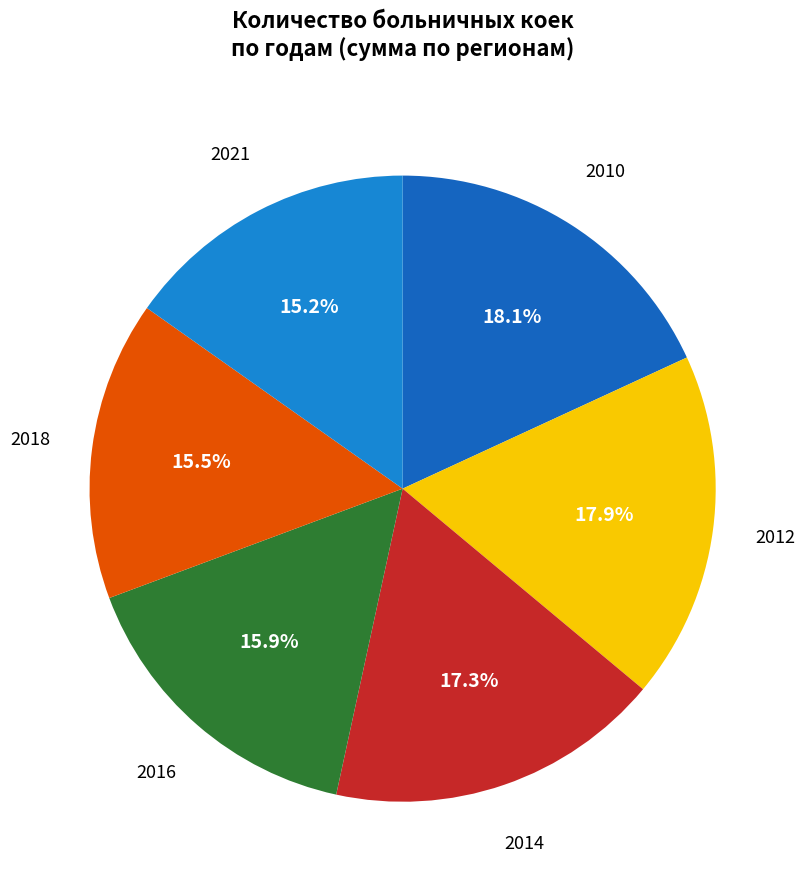

How many segments does this pie chart have?

6